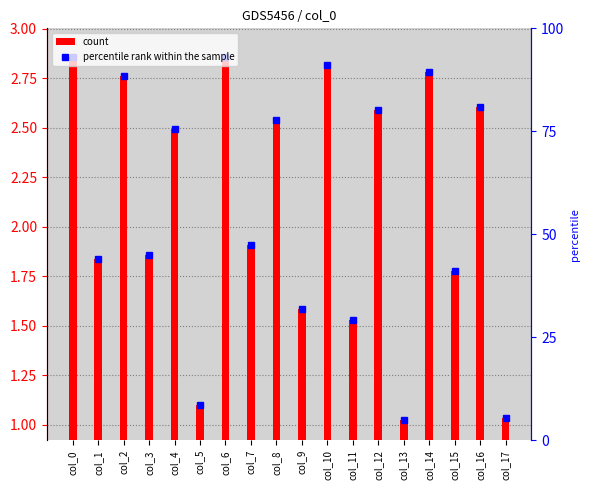

At which category does the chart reach its minimum across all series?

col_13